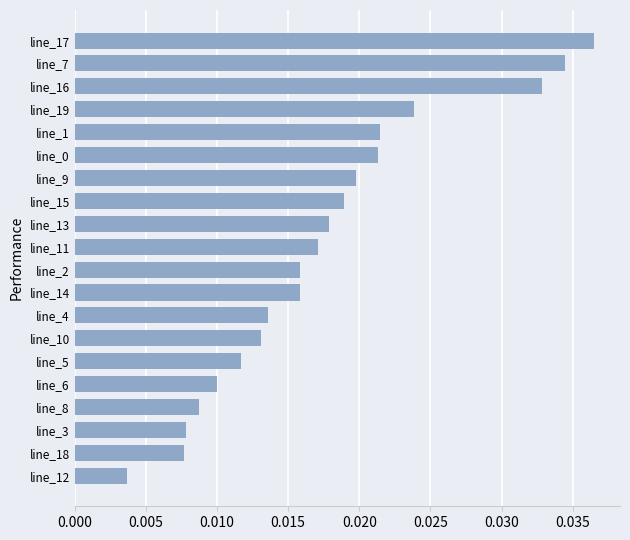

Are the bars horizontal?

Yes